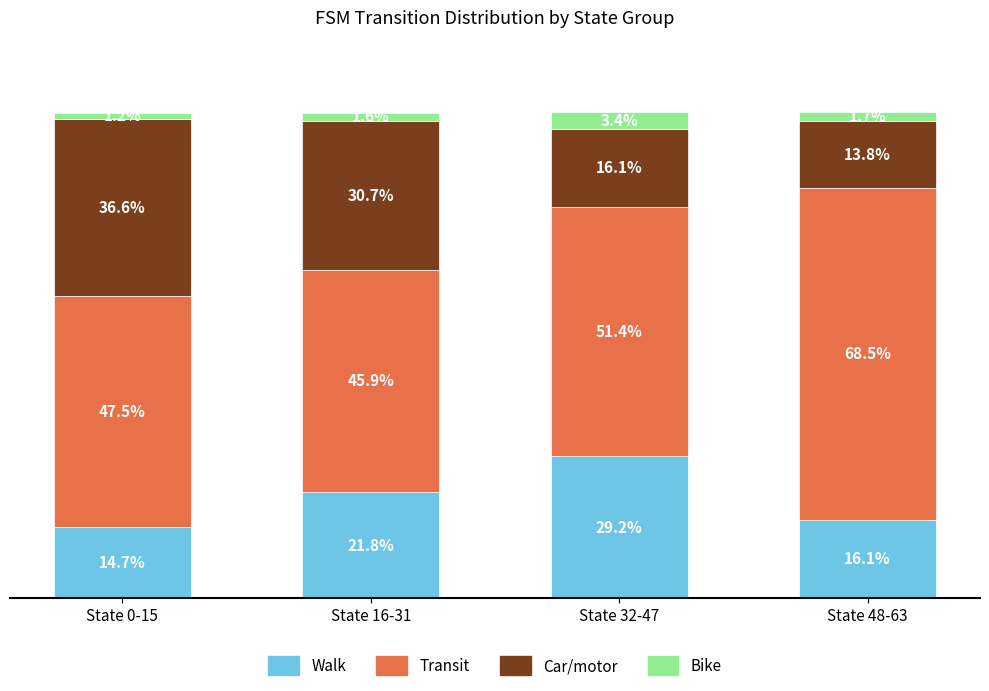

Which category has the highest value in the Walk series?

State 32-47